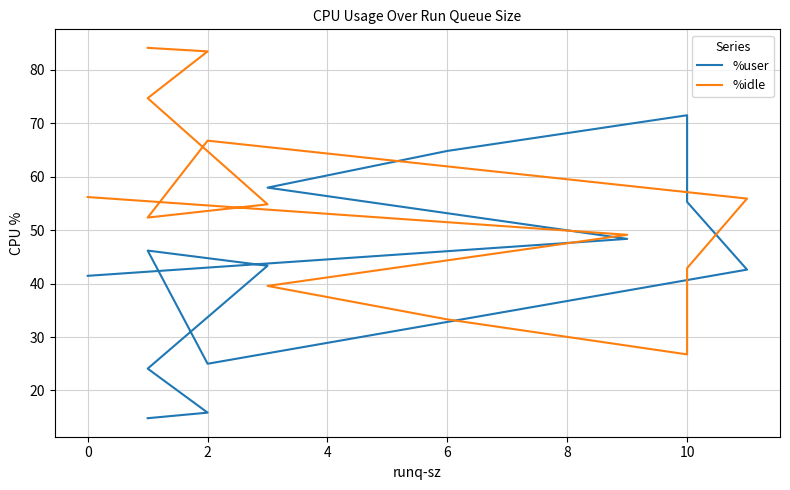

List the series in order of their overall mean, lowest first.

%user, %idle